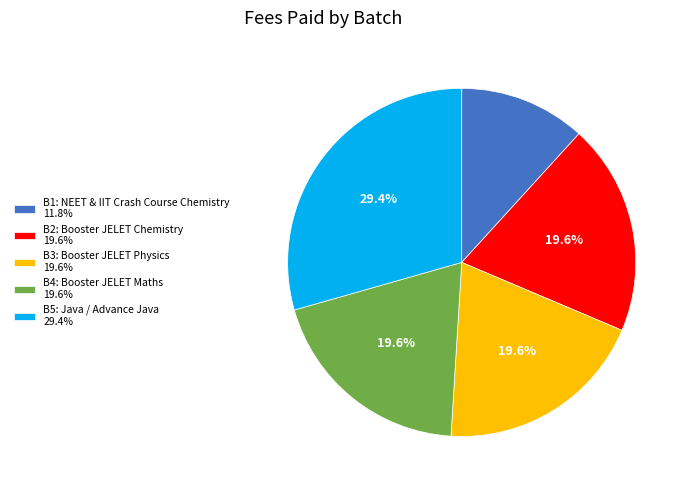

What percentage is NOT represented by B2: Booster JELET Chemistry?

80.4%